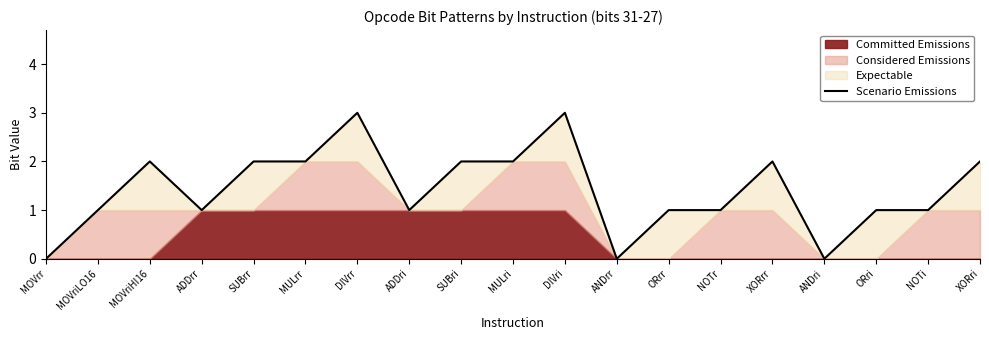

Where does the data first go above 1?

MOVriHI16